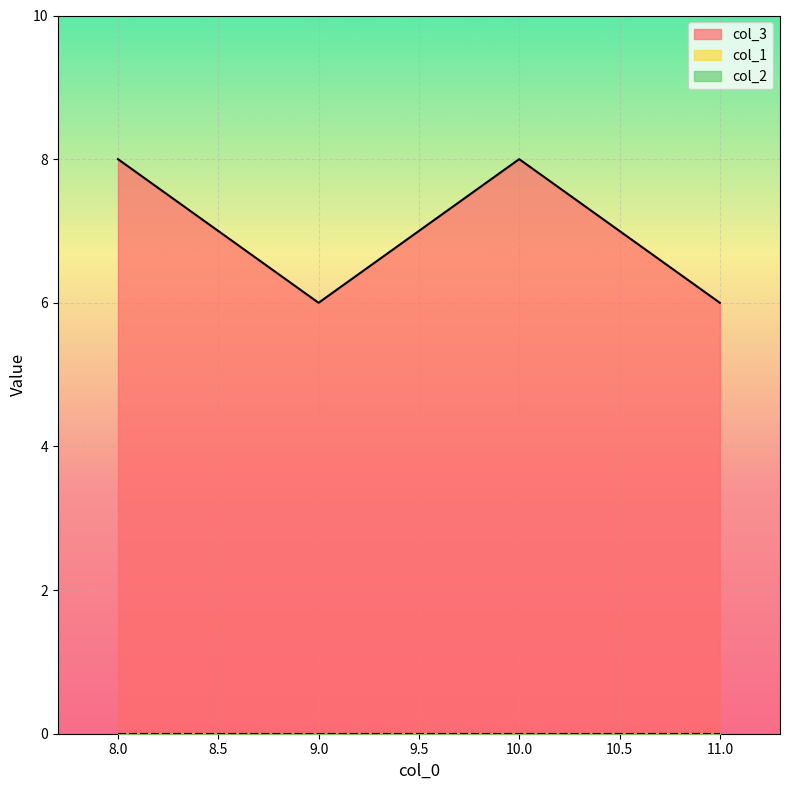

True or false: col_2 and col_3 intersect in this chart.

False